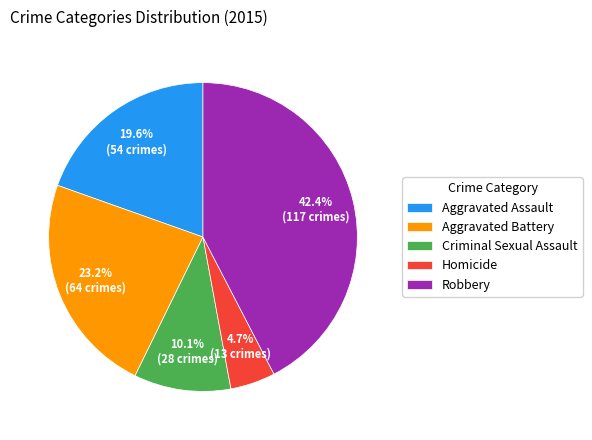

To the nearest percent, what is the combined percentage of Criminal Sexual Assault and Homicide?

15%